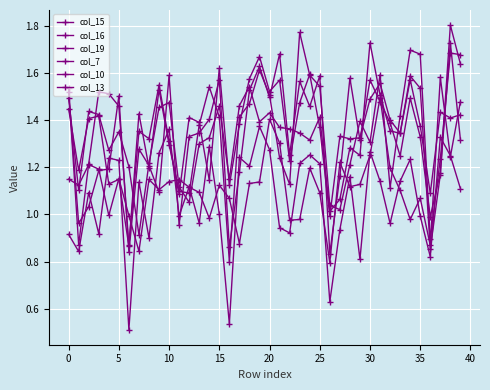

Does the chart have visible grid lines?

Yes